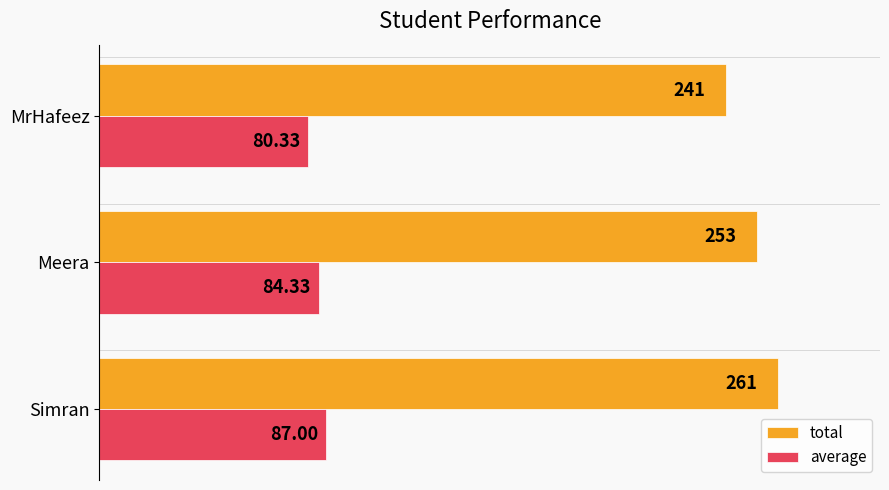

What are all the series names shown in the legend?

total, average